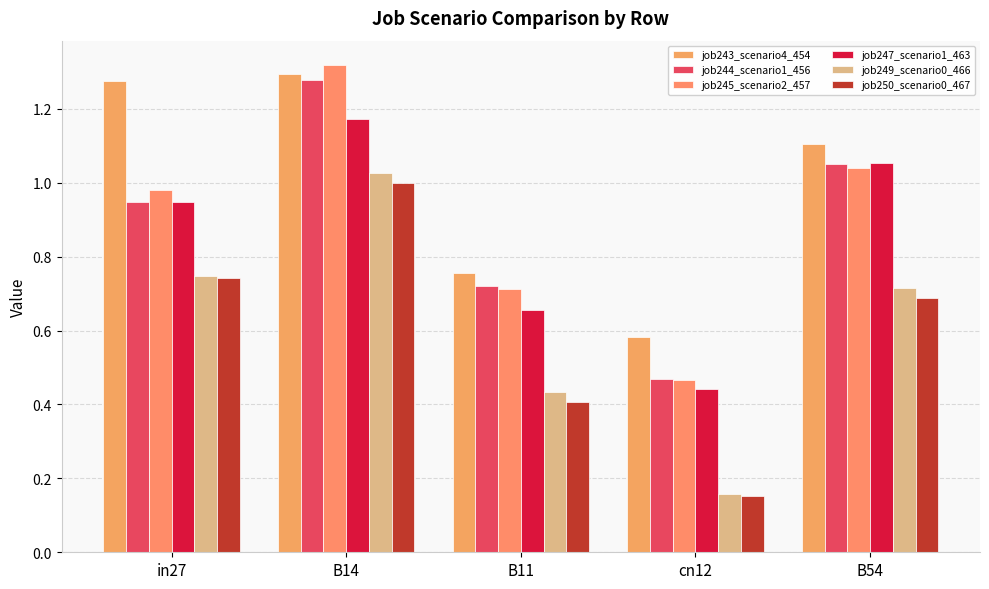

List the series in order of their peak value, lowest first.

job250_scenario0_467, job249_scenario0_466, job247_scenario1_463, job244_scenario1_456, job243_scenario4_454, job245_scenario2_457